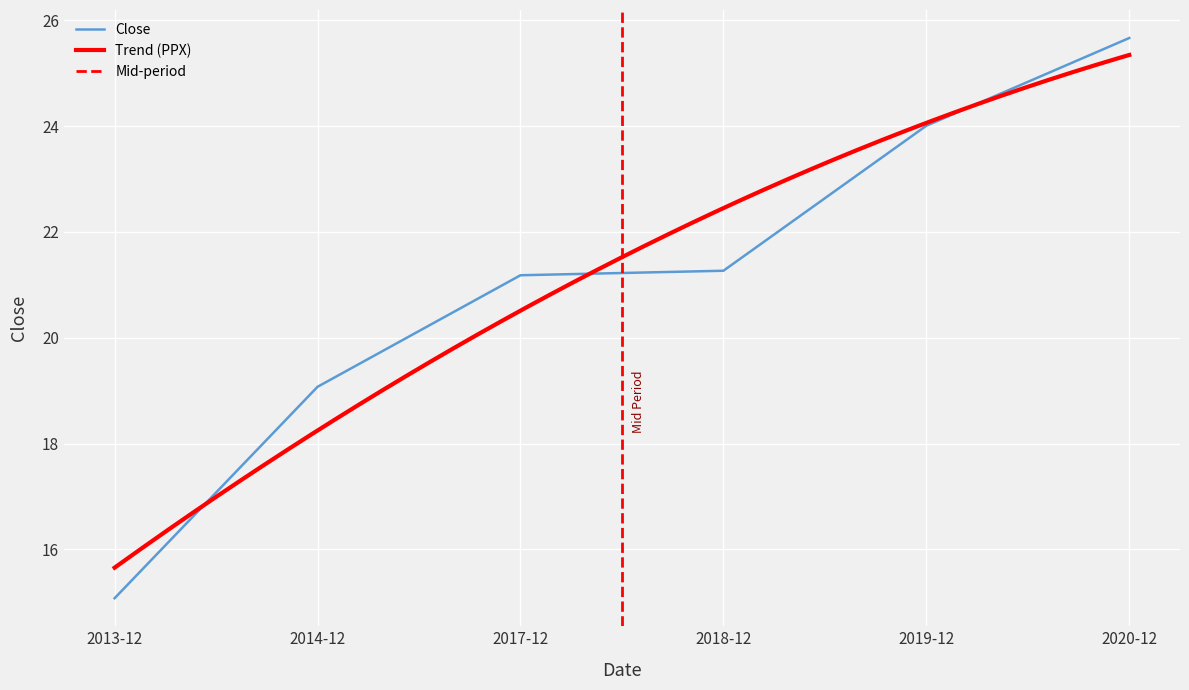

True or false: there are more than 0 points higher than both neighbors.

False